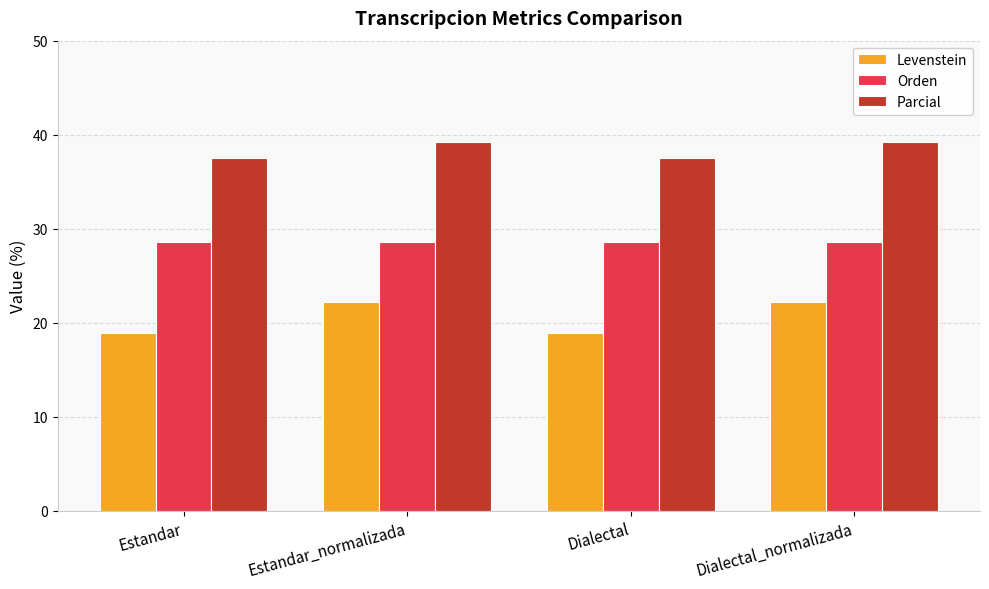

What is the lowest value of the Orden series?

28.6